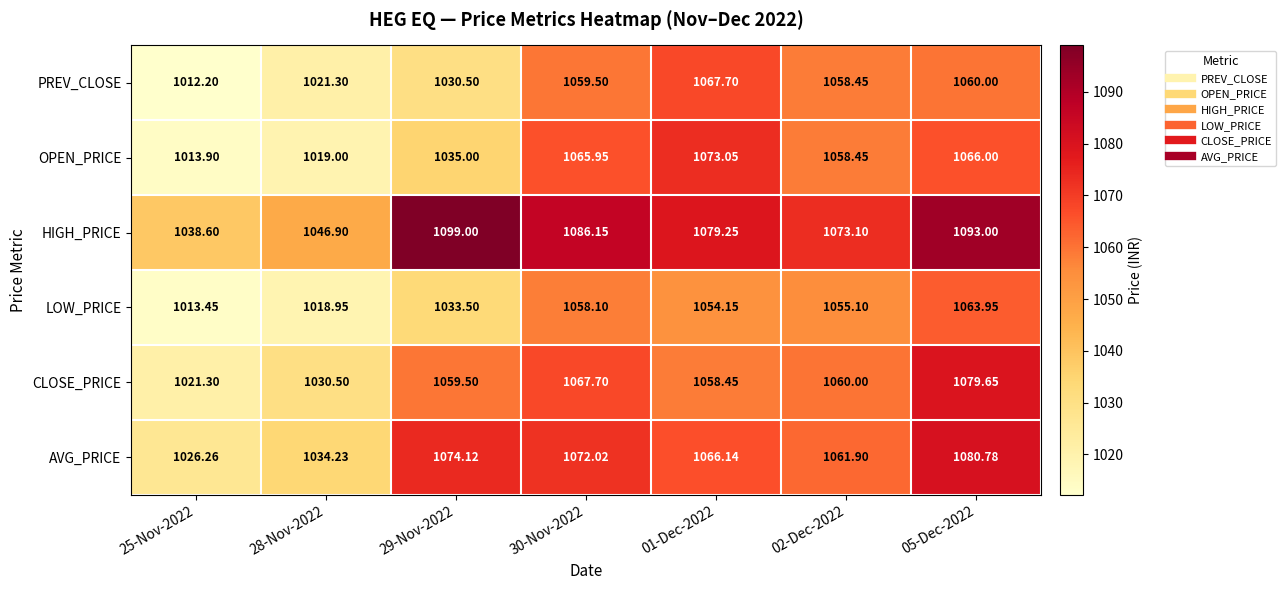

Which series has the largest total across all categories?

HIGH_PRICE